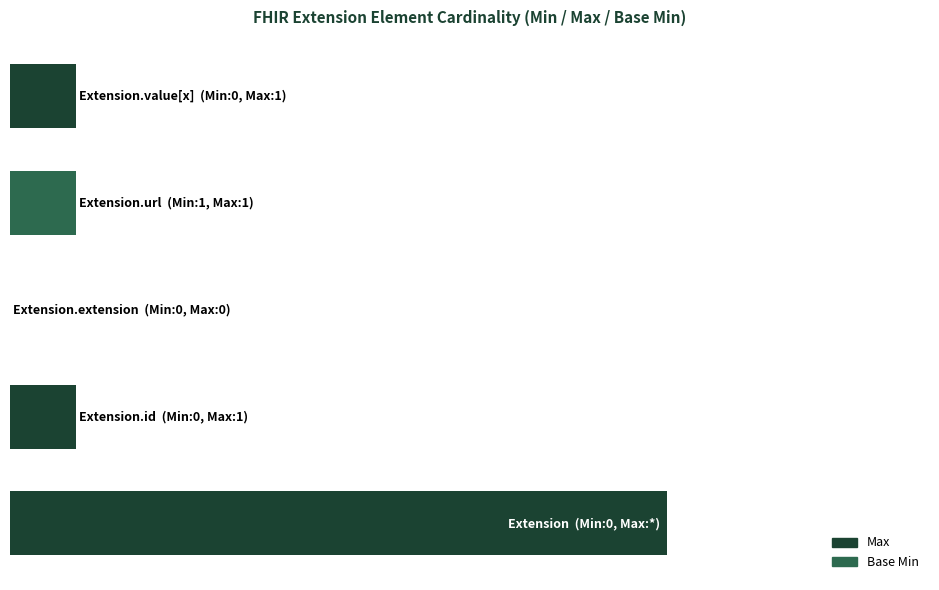

Count the Base Min values in the range 0 to 1.

5